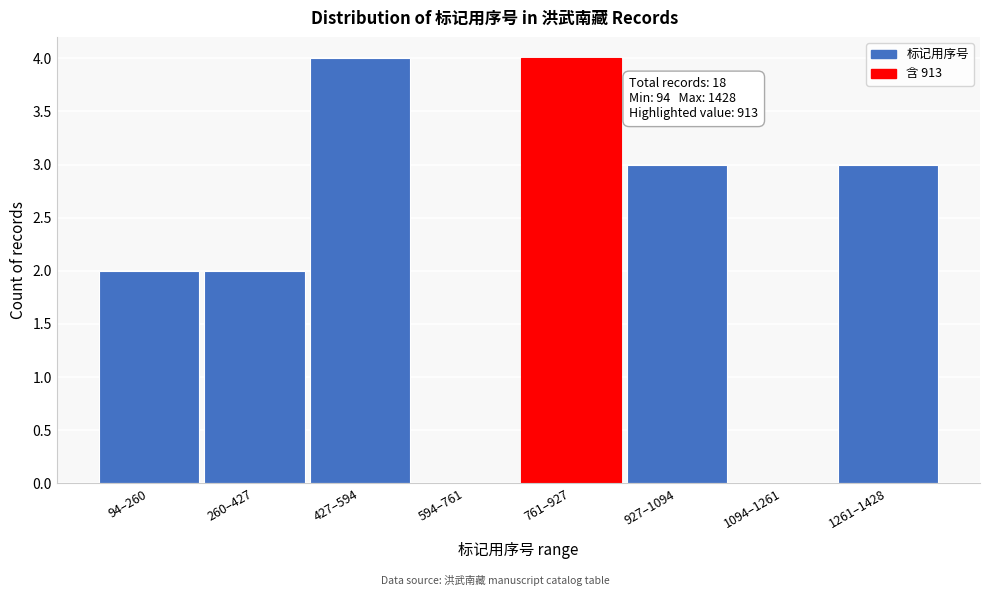

Reading left to right, transcribe all the data shown in this chart.

94–260=2	260–427=2	427–594=4	594–761=0	761–927=4	927–1094=3	1094–1261=0	1261–1428=3